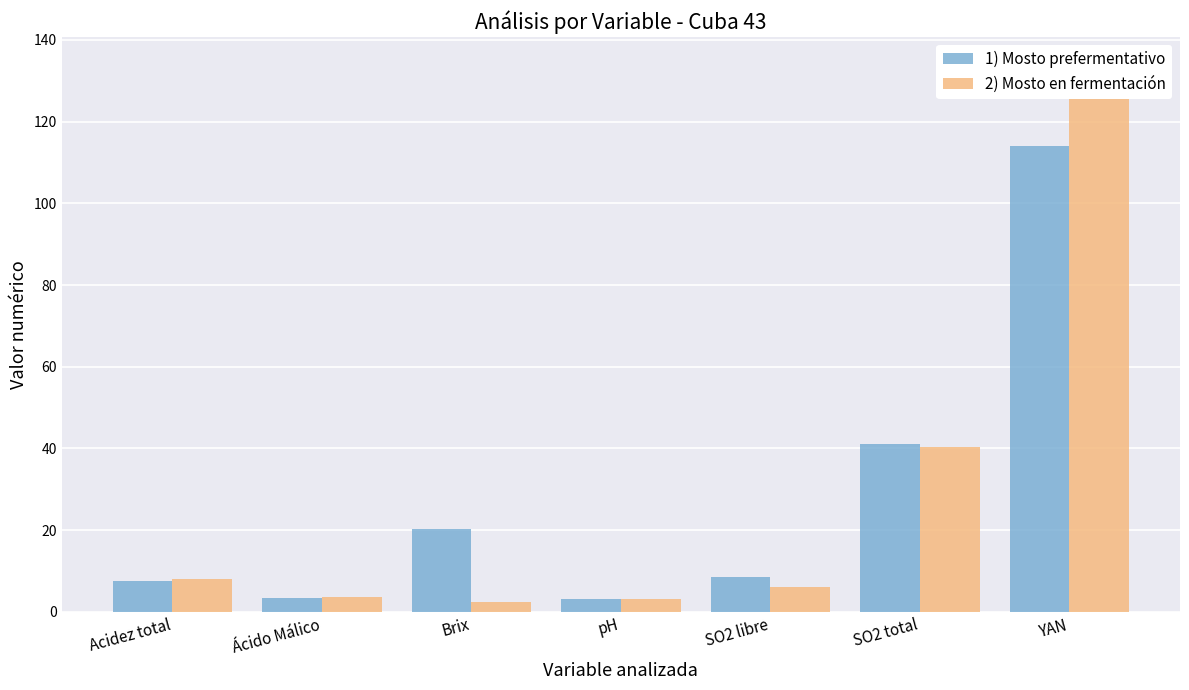

Reading left to right, extract all data points from this chart.

1) Mosto prefermentativo: Acidez total=7.6	Ácido Málico=3.4	Brix=20.2	pH=3.2	SO2 libre=8.6	SO2 total=41.2	YAN=114.0
2) Mosto en fermentación: Acidez total=7.9	Ácido Málico=3.5	Brix=2.3	pH=3.2	SO2 libre=6.0	SO2 total=40.3	YAN=134.0